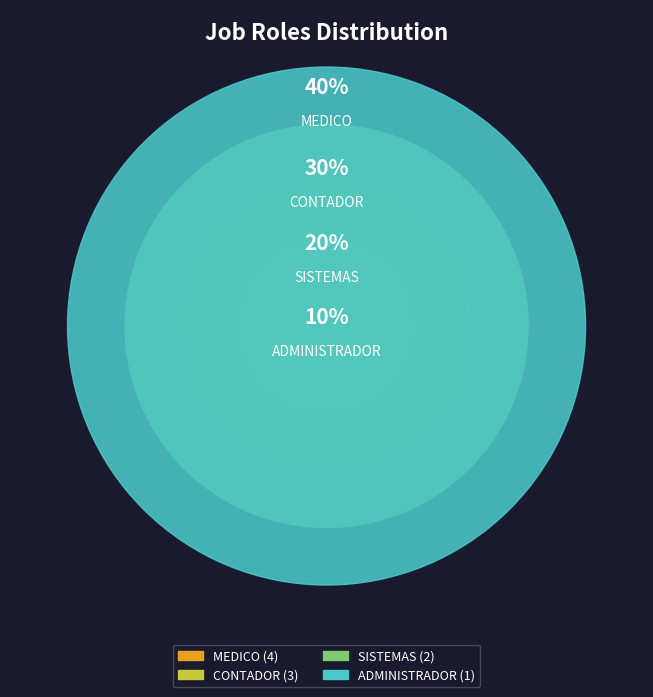

Combined, do MEDICO and CONTADOR account for over 50%?

Yes